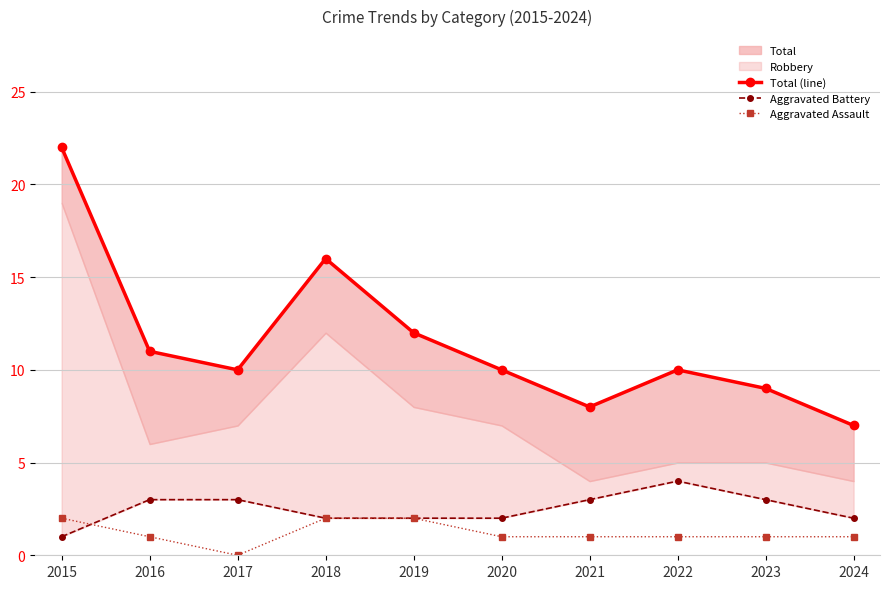

At how many categories does at least one series exceed 19?

1